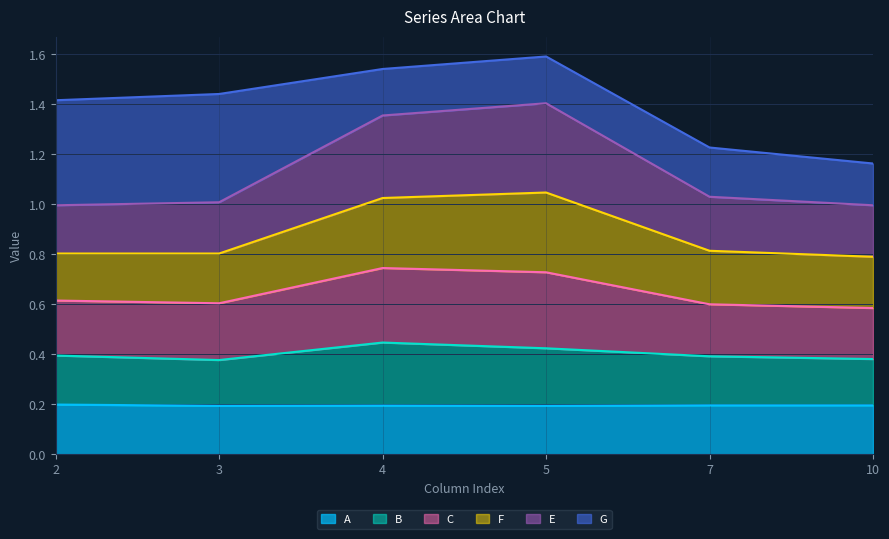

What is the average value of the B series?

0.4